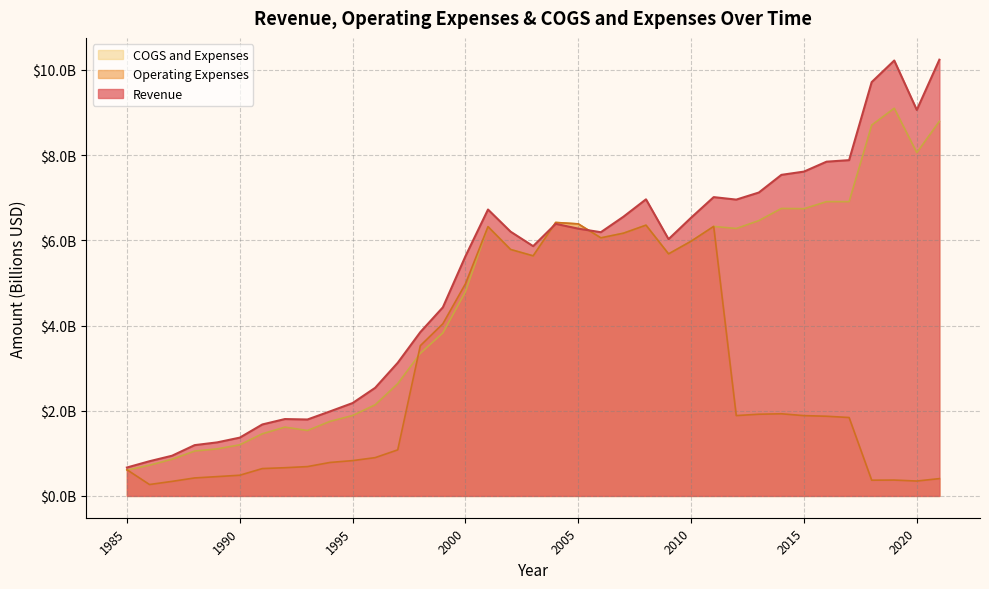

Reading right to left, what are all the values shown in this chart?

Revenue: 2021=10.2	2020=9.1	2019=10.2	2018=9.7	2017=7.9	2016=7.8	2015=7.6	2014=7.5	2013=7.1	2012=7.0	2011=7.0	2010=6.5	2009=6.0	2008=7.0	2007=6.6	2006=6.2	2005=6.3	2004=6.4	2003=5.9	2002=6.2	2001=6.7	2000=5.6	1999=4.4	1998=3.8	1997=3.1	1996=2.5	1995=2.2	1994=2.0	1993=1.8	1992=1.8	1991=1.7	1990=1.4	1989=1.3	1988=1.2	1987=0.9	1986=0.8	1985=0.7
Operating Expenses: 2021=0.4	2020=0.3	2019=0.4	2018=0.4	2017=1.8	2016=1.9	2015=1.9	2014=1.9	2013=1.9	2012=1.9	2011=6.3	2010=6.0	2009=5.7	2008=6.4	2007=6.2	2006=6.1	2005=6.4	2004=6.4	2003=5.6	2002=5.8	2001=6.3	2000=5.0	1999=4.0	1998=3.5	1997=1.1	1996=0.9	1995=0.8	1994=0.8	1993=0.7	1992=0.7	1991=0.6	1990=0.5	1989=0.5	1988=0.4	1987=0.3	1986=0.3	1985=0.6
COGS and Expenses: 2021=8.8	2020=8.1	2019=9.1	2018=8.7	2017=6.9	2016=6.9	2015=6.7	2014=6.7	2013=6.5	2012=6.3	2011=6.3	2010=6.0	2009=5.7	2008=6.4	2007=6.2	2006=6.1	2005=6.4	2004=6.4	2003=5.6	2002=5.8	2001=6.3	2000=4.8	1999=3.8	1998=3.3	1997=2.6	1996=2.1	1995=1.9	1994=1.8	1993=1.5	1992=1.6	1991=1.5	1990=1.2	1989=1.1	1988=1.1	1987=0.9	1986=0.7	1985=0.6